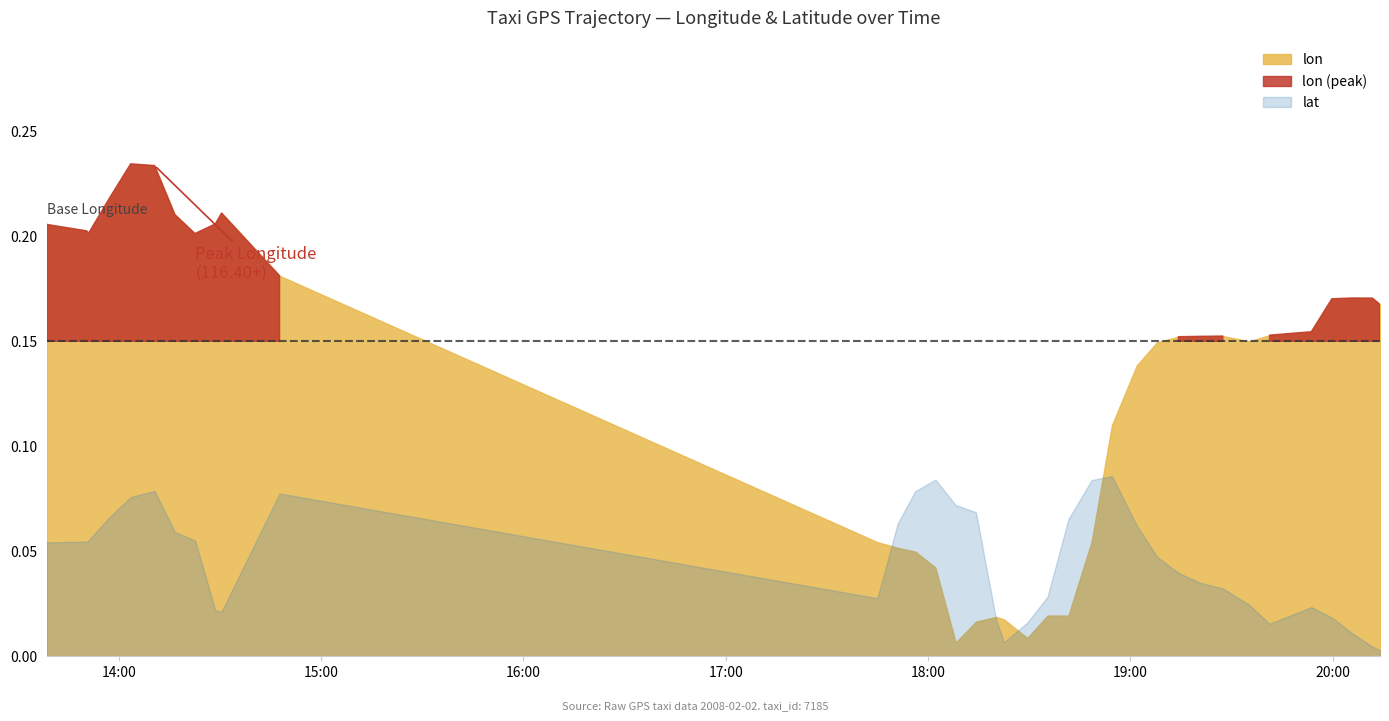

Which series changed the most between 6 and 23?

lon